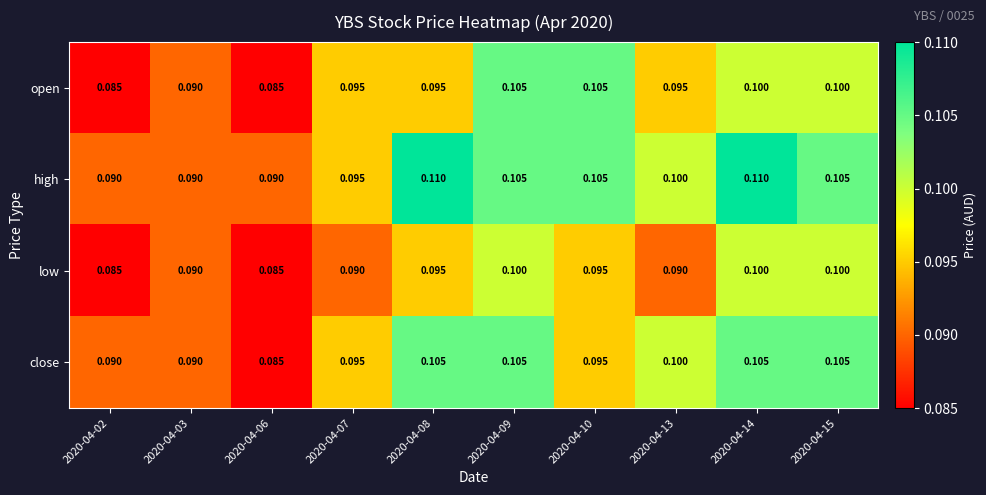

Which series changed the most between 2020-04-03 and 2020-04-08?

high